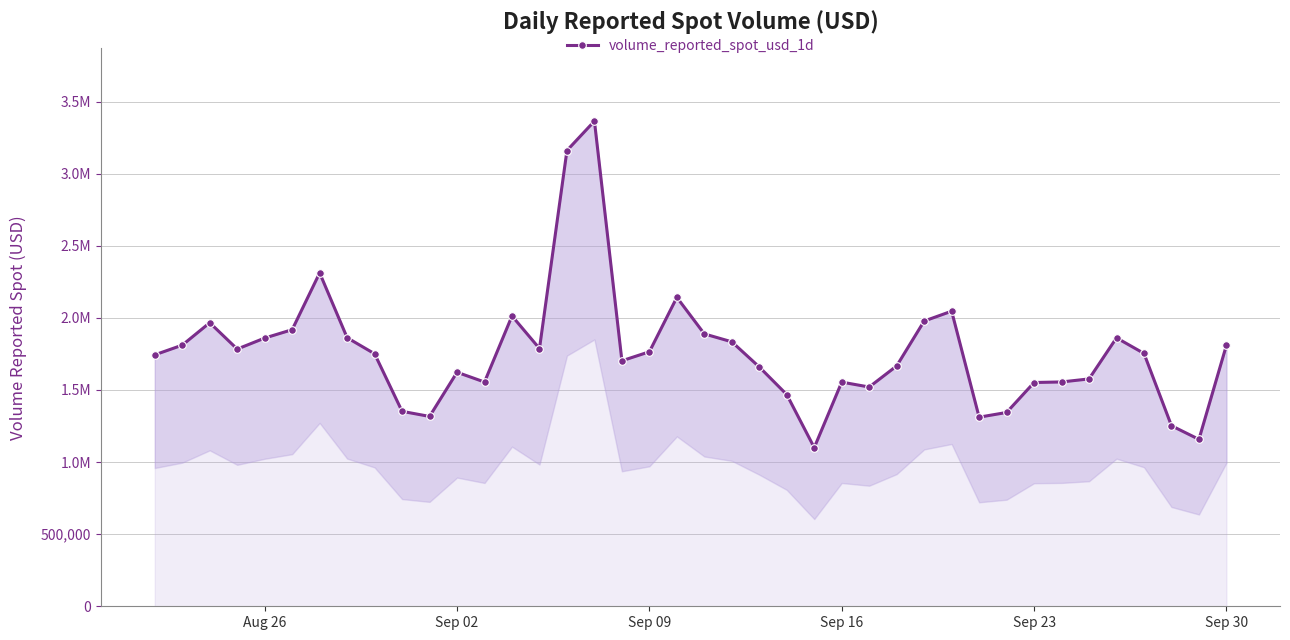

What position from the left is Aug 26?

5